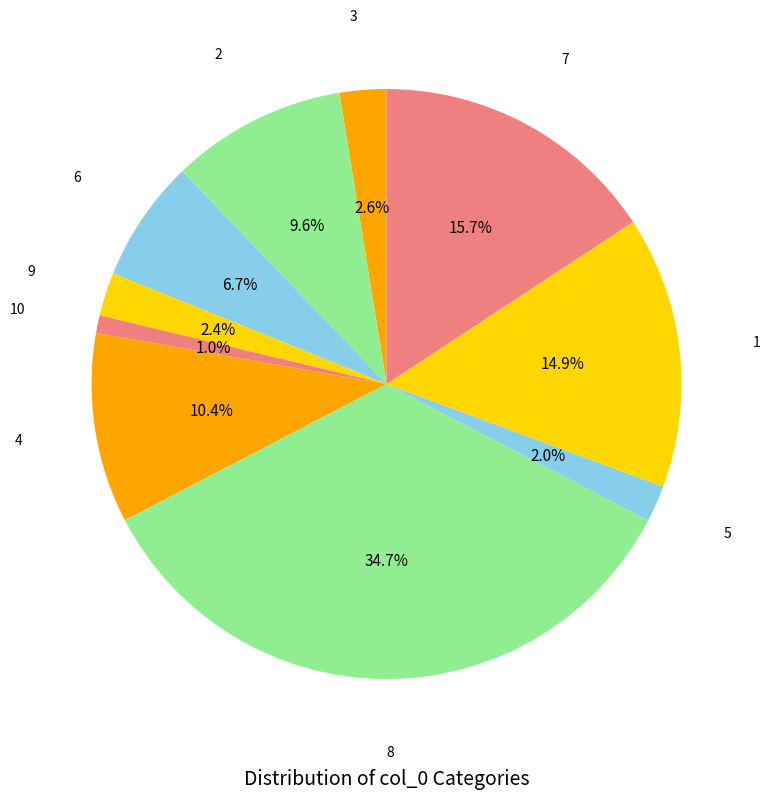

Does 10 account for over 50% of the chart?

No